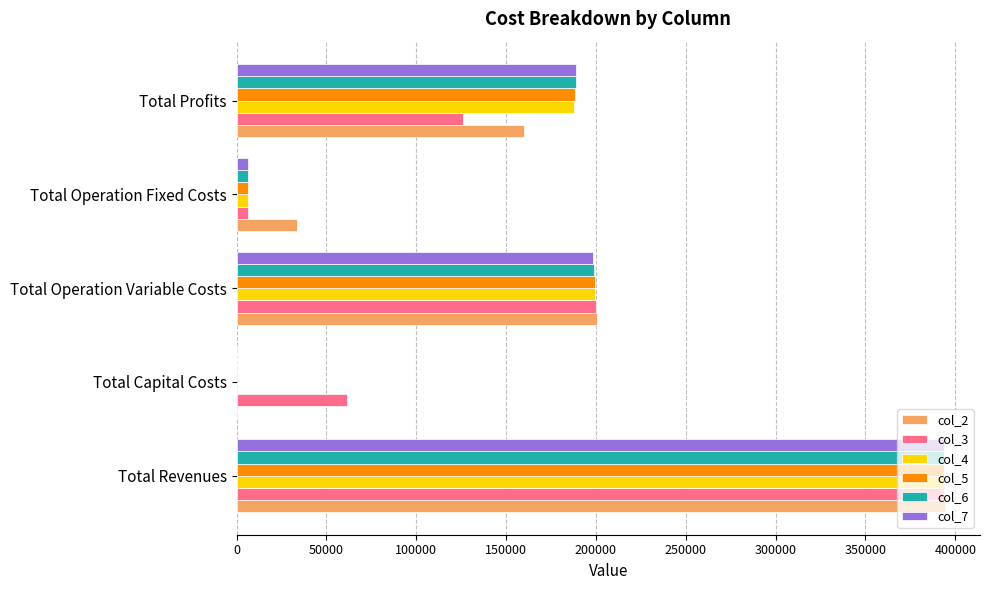

How many data points does each series have?

5